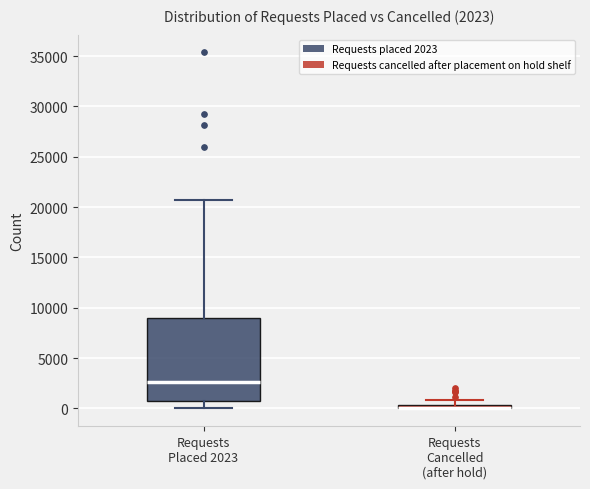

Comparing the boxes themselves (not the whiskers), which one is the tallest?

Requests Placed 2023